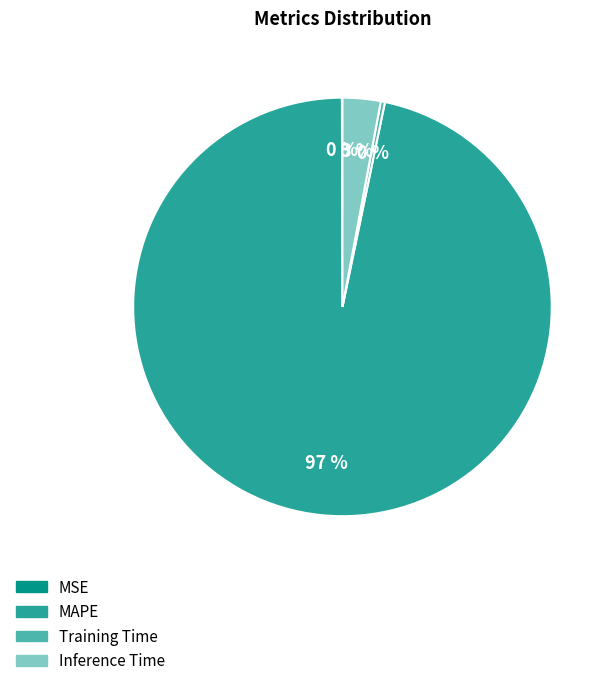

Is the sum of Inference Time and MAPE greater than half?

Yes